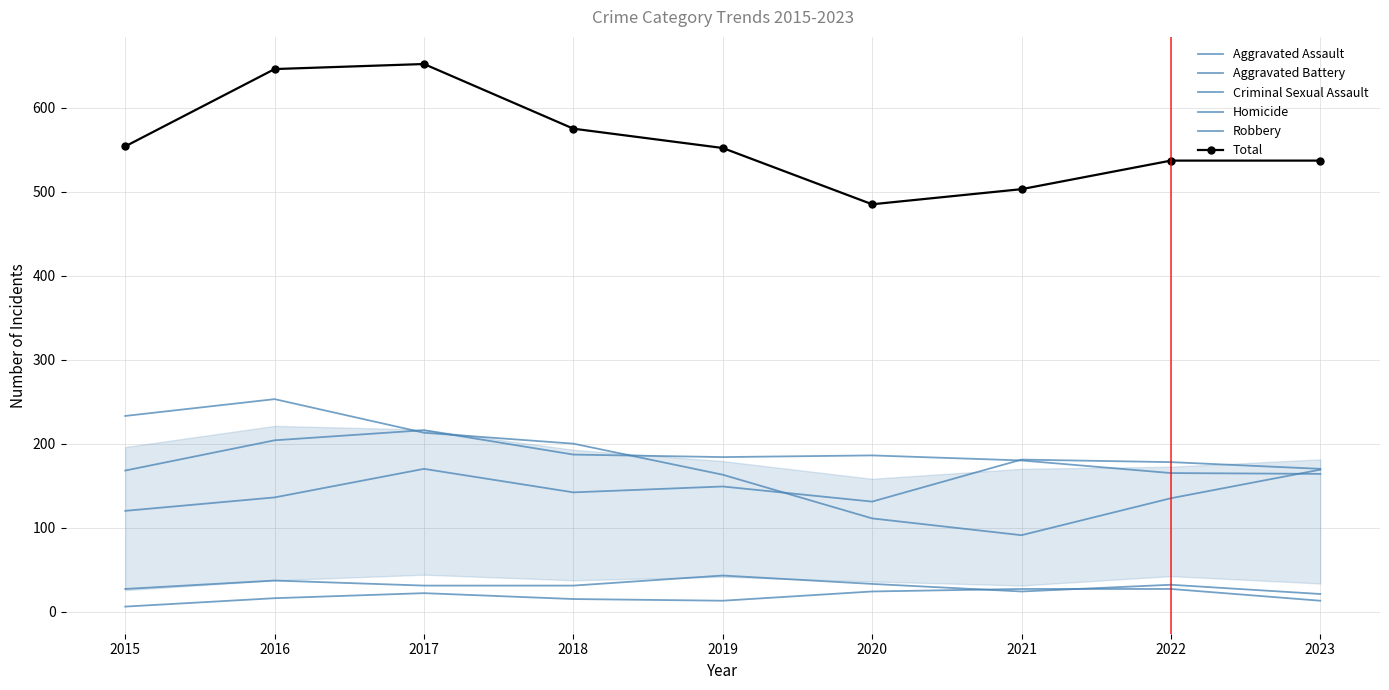

What is the average value of the Total series?

560